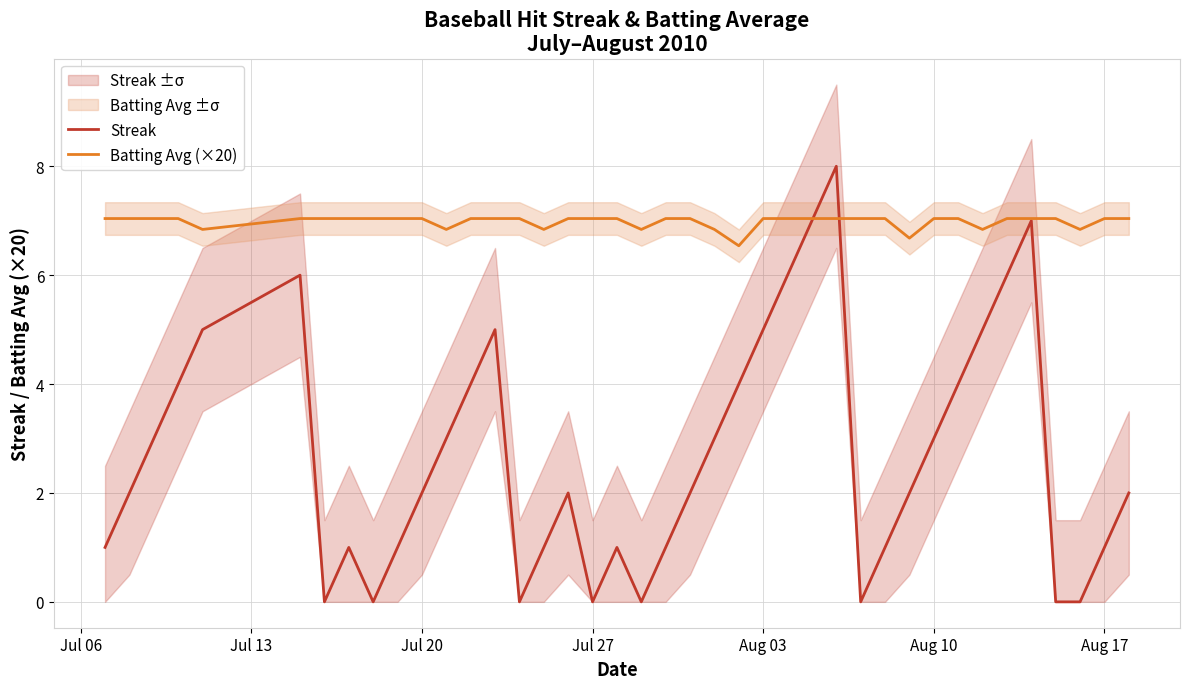

What is the sum of all Batting Avg (×20) values?

279.3